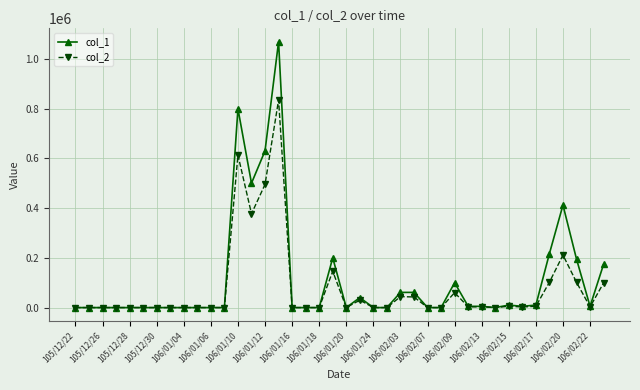

What is the difference between the maximum and minimum values in the col_2 series?

834520